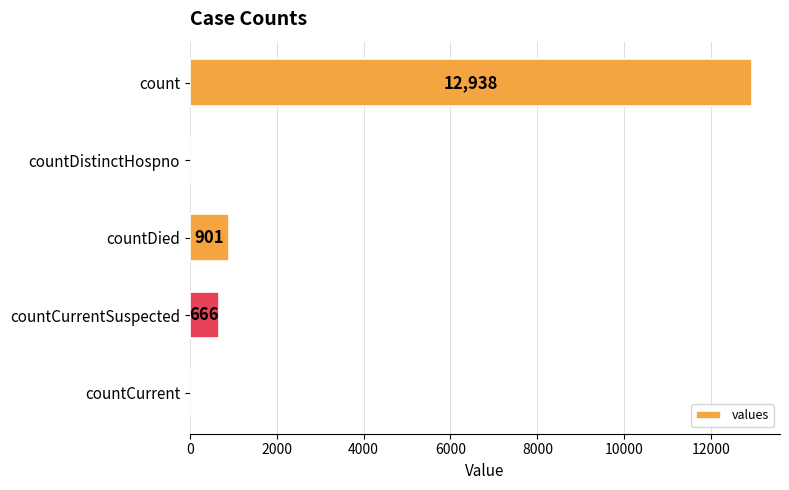

The chart shows a value of 12938 at count. True or false?

True